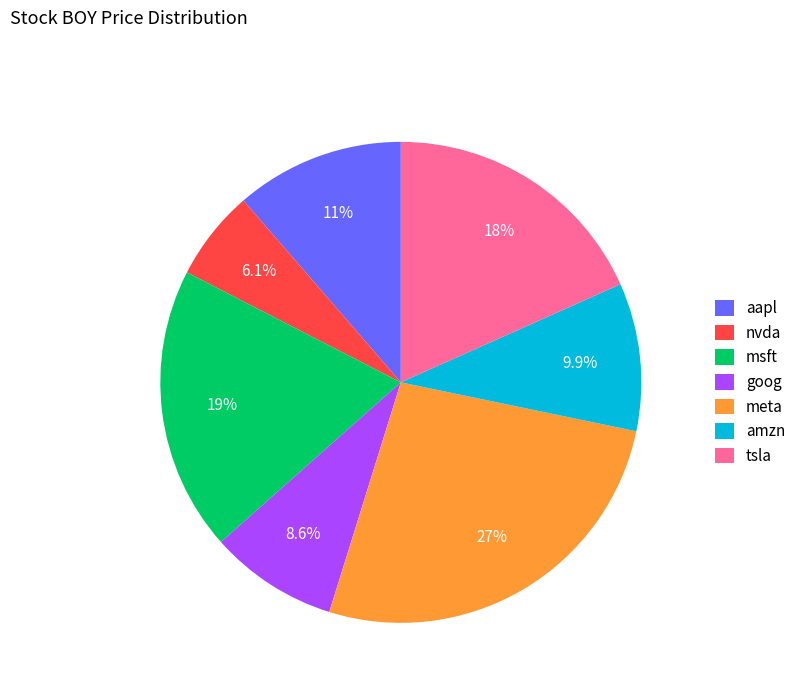

Approximately how many times larger is the value at tsla compared to meta?

0.7